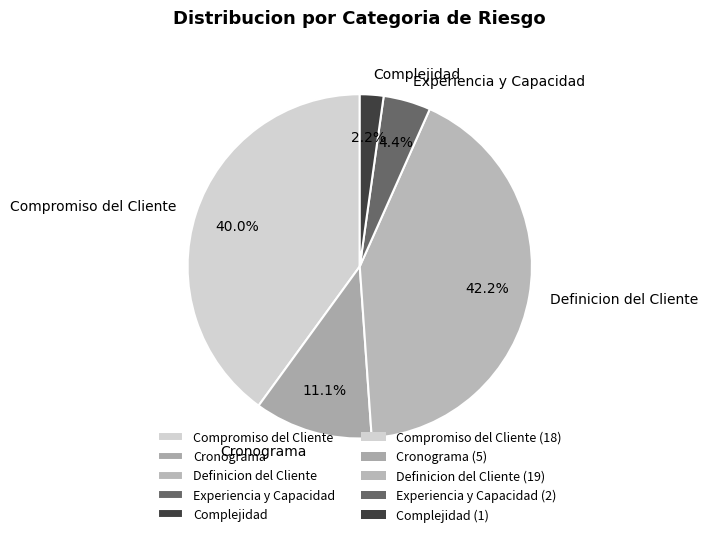

To the nearest percent, what is the combined percentage of Experiencia y Capacidad and Complejidad?

7%